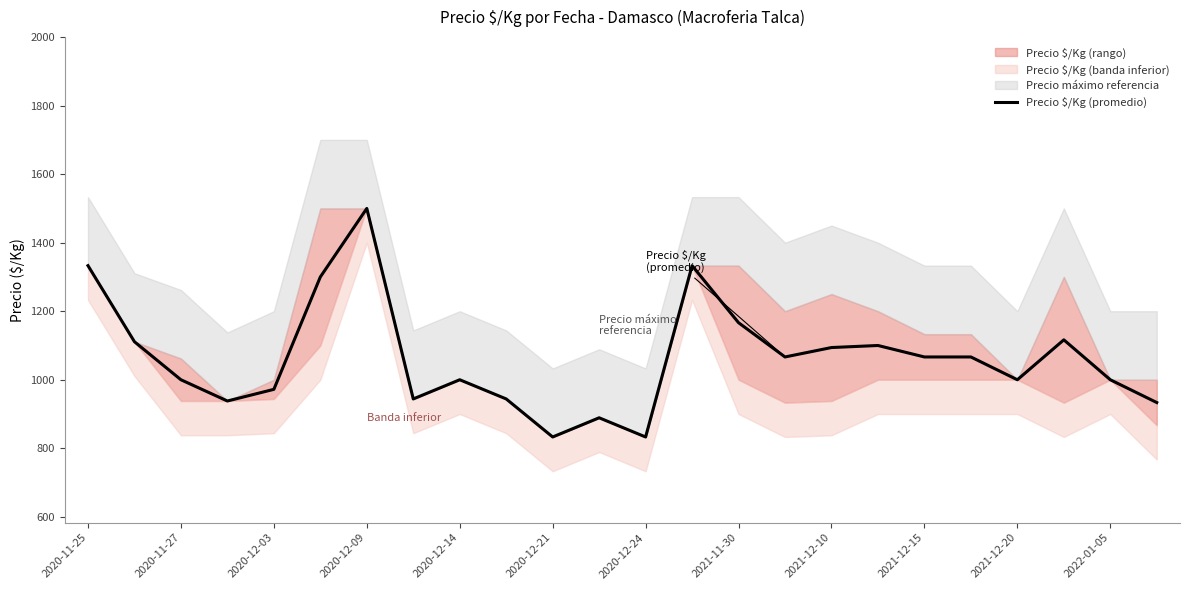

How many interior local peaks (higher than both neighbors) does the data have?

6